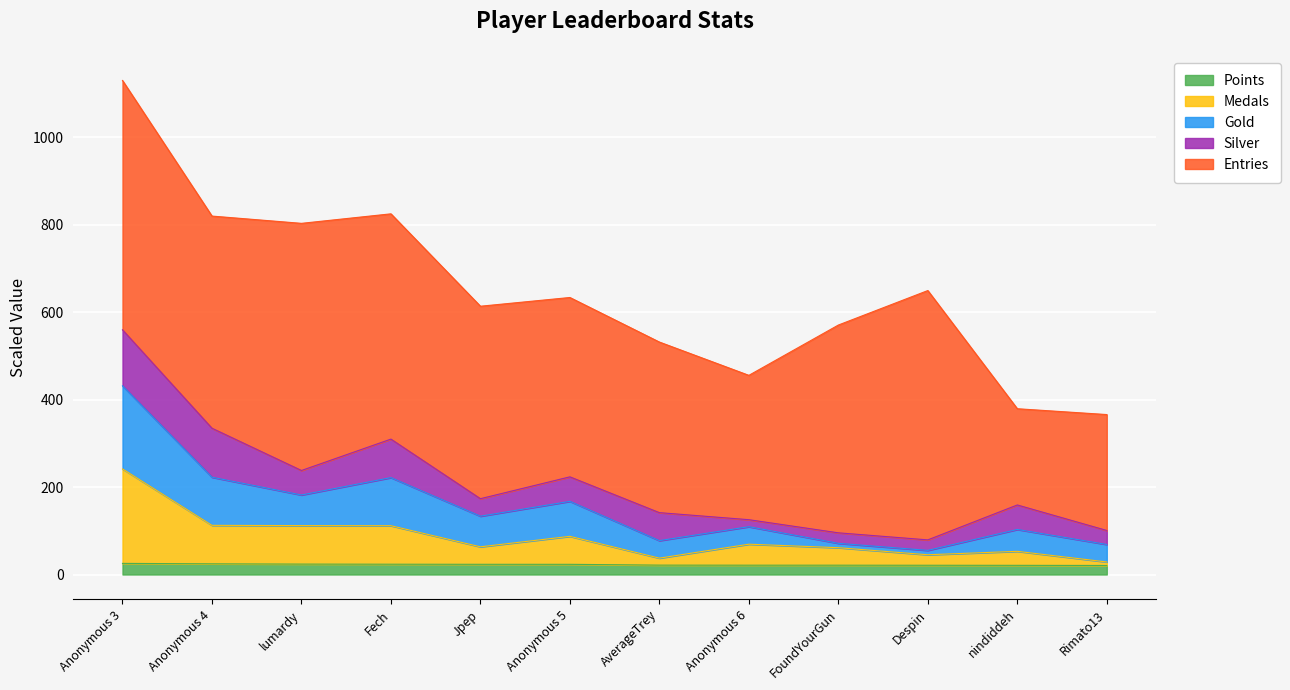

Where is Points nearest to the value 23?

Anonymous 5